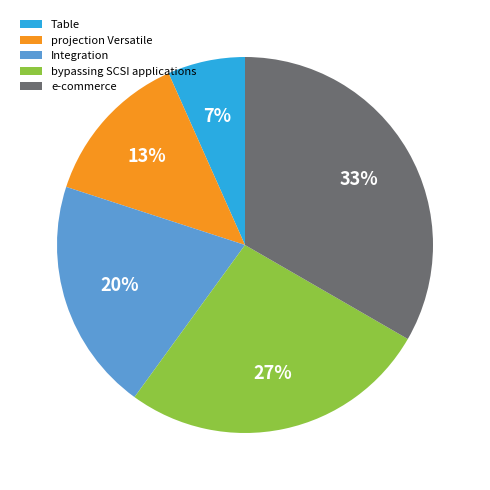

Rank the categories by value from lowest to highest.

Table, projection Versatile, Integration, bypassing SCSI applications, e-commerce